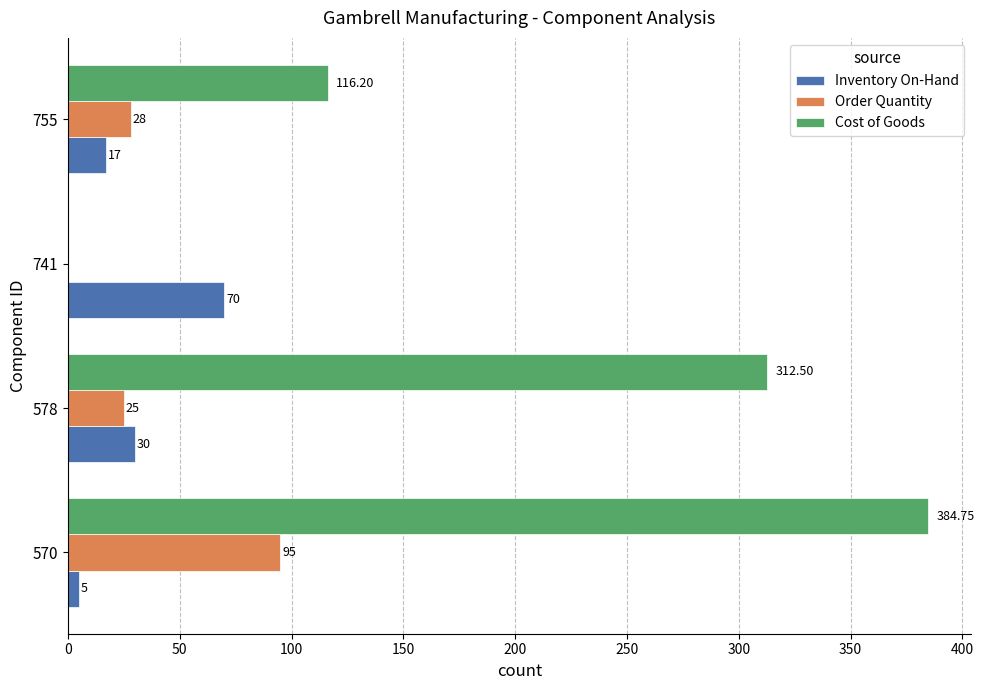

What is the greatest value displayed?

384.8